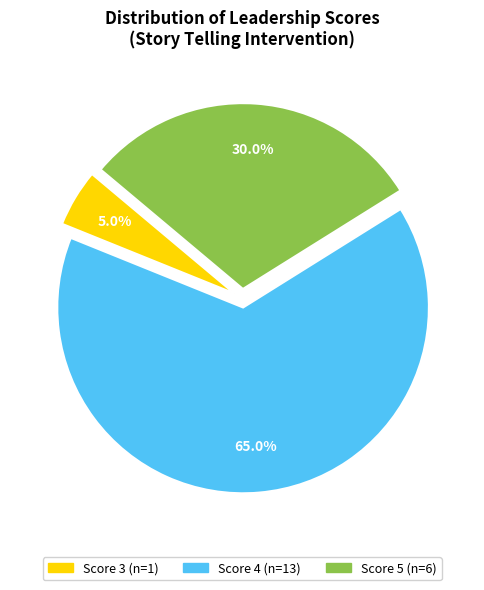

Is there any slice that represents more than half of the pie?

Yes